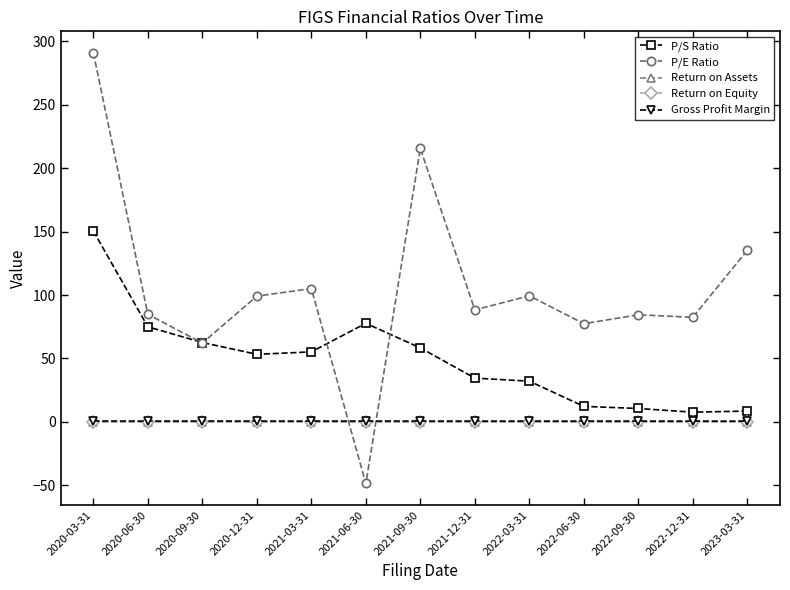

Between 2021-06-30 and 2023-03-31, which series saw the biggest shift?

P/E Ratio